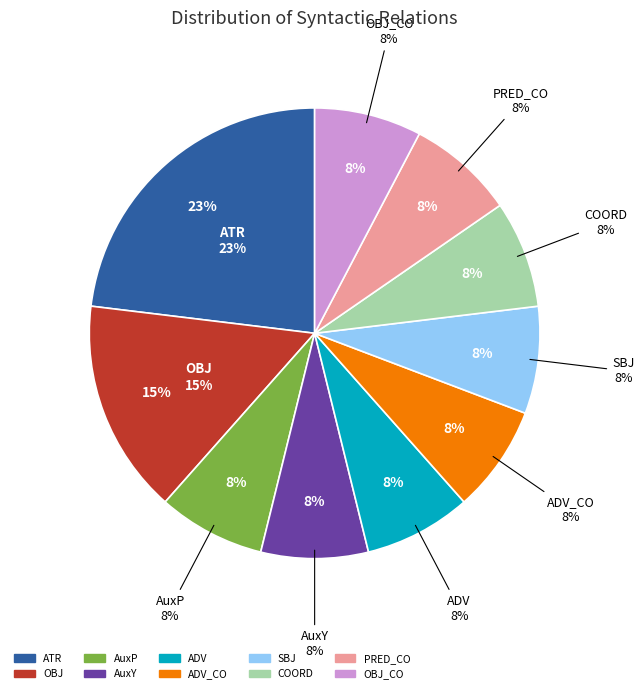

Combined, do AuxY and ADV account for over 50%?

No